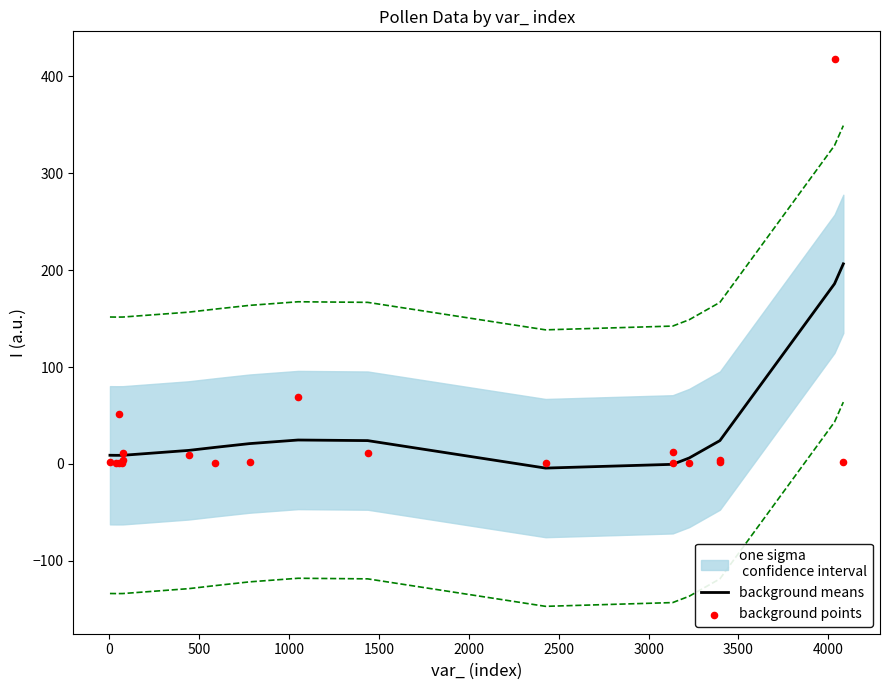

At how many categories does at least one series exceed 285?

1